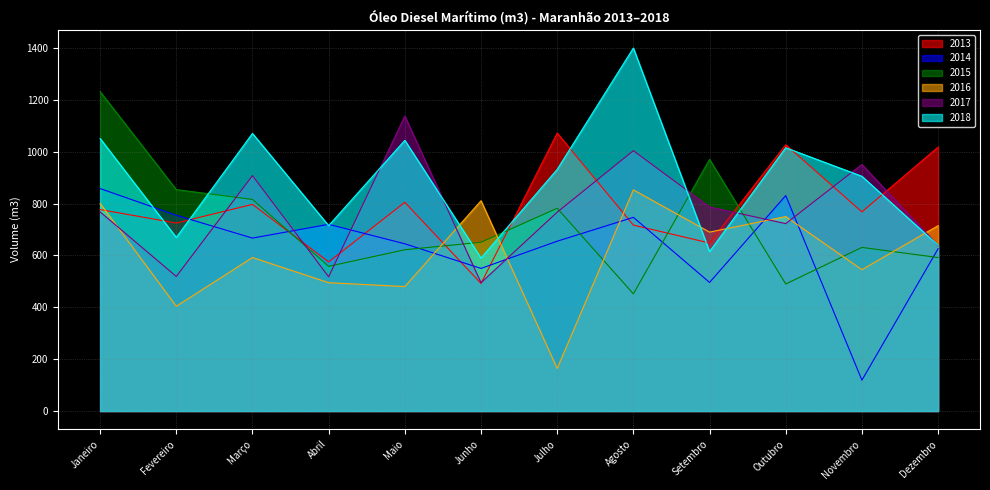

Reading left to right, extract all data points from this chart.

2013: Janeiro=777.0	Fevereiro=725.0	Março=797.0	Abril=575.0	Maio=805.0	Junho=492.0	Julho=1072.0	Agosto=717.0	Setembro=648.0	Outubro=1027.0	Novembro=768.0	Dezembro=1018.0
2014: Janeiro=858.0	Fevereiro=755.0	Março=667.0	Abril=720.0	Maio=645.0	Junho=550.0	Julho=655.0	Agosto=747.0	Setembro=496.0	Outubro=830.9	Novembro=119.0	Dezembro=626.0
2015: Janeiro=1232.0	Fevereiro=854.0	Março=816.0	Abril=558.0	Maio=622.0	Junho=650.8	Julho=782.0	Agosto=452.0	Setembro=970.5	Outubro=490.0	Novembro=631.0	Dezembro=592.0
2016: Janeiro=801.0	Fevereiro=404.0	Março=592.0	Abril=495.0	Maio=480.0	Junho=811.0	Julho=164.0	Agosto=853.0	Setembro=690.0	Outubro=750.0	Novembro=545.0	Dezembro=715.0
2017: Janeiro=768.0	Fevereiro=519.0	Março=908.0	Abril=517.7	Maio=1138.0	Junho=495.0	Julho=767.0	Agosto=1004.0	Setembro=787.0	Outubro=722.9	Novembro=950.9	Dezembro=637.6
2018: Janeiro=1051.1	Fevereiro=669.3	Março=1070.6	Abril=715.1	Maio=1044.2	Junho=590.0	Julho=932.0	Agosto=1400.0	Setembro=615.0	Outubro=1015.4	Novembro=905.3	Dezembro=639.6